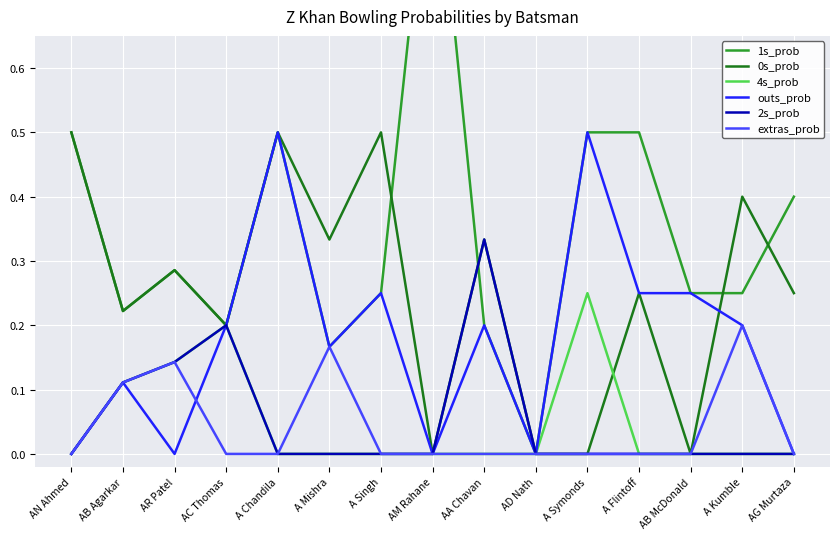

What is the label of the 9th point from the right?

A Singh